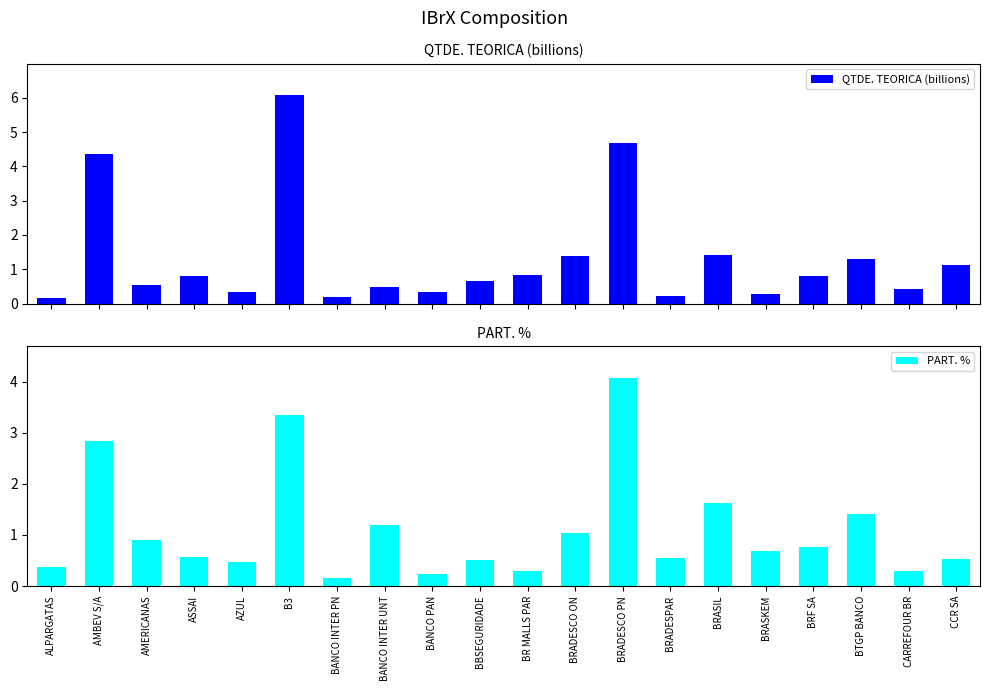

Which category has the lowest value across all series?

BANCO INTER PN